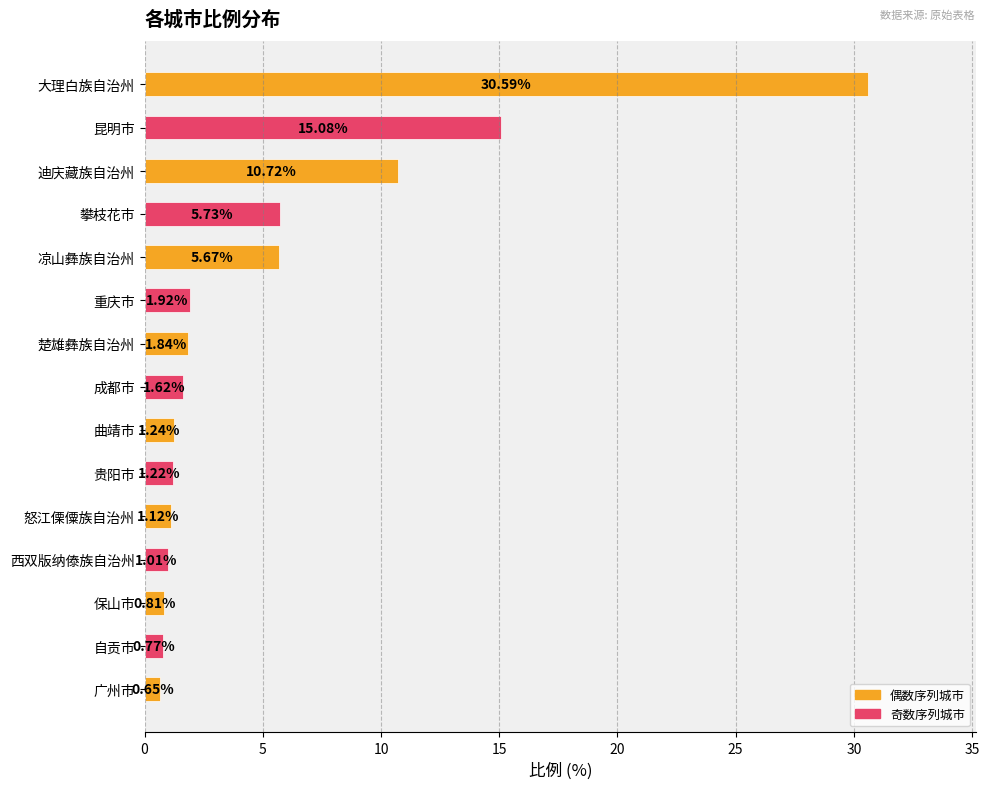

What is the label of the 12th bar from the bottom?

攀枝花市